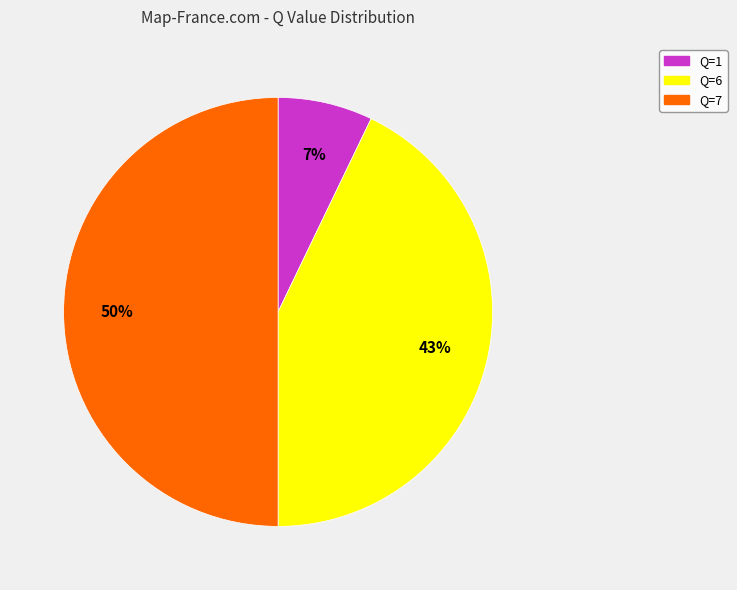

To the nearest percent, what portion does Q=6 represent?

43%